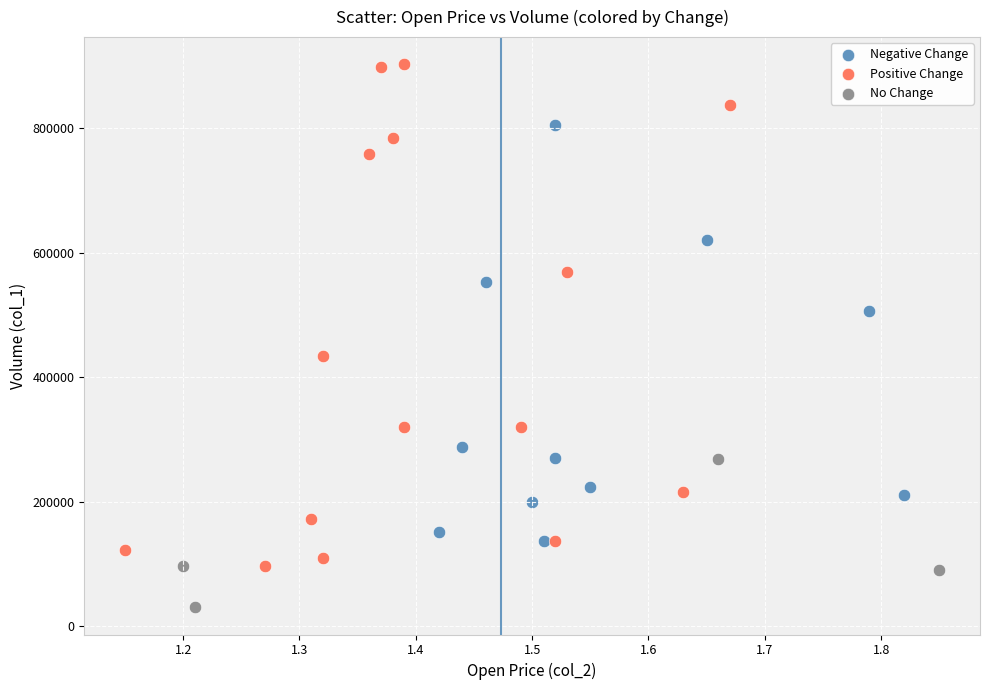

Which series has the largest Y range (max minus min)?

Positive Change